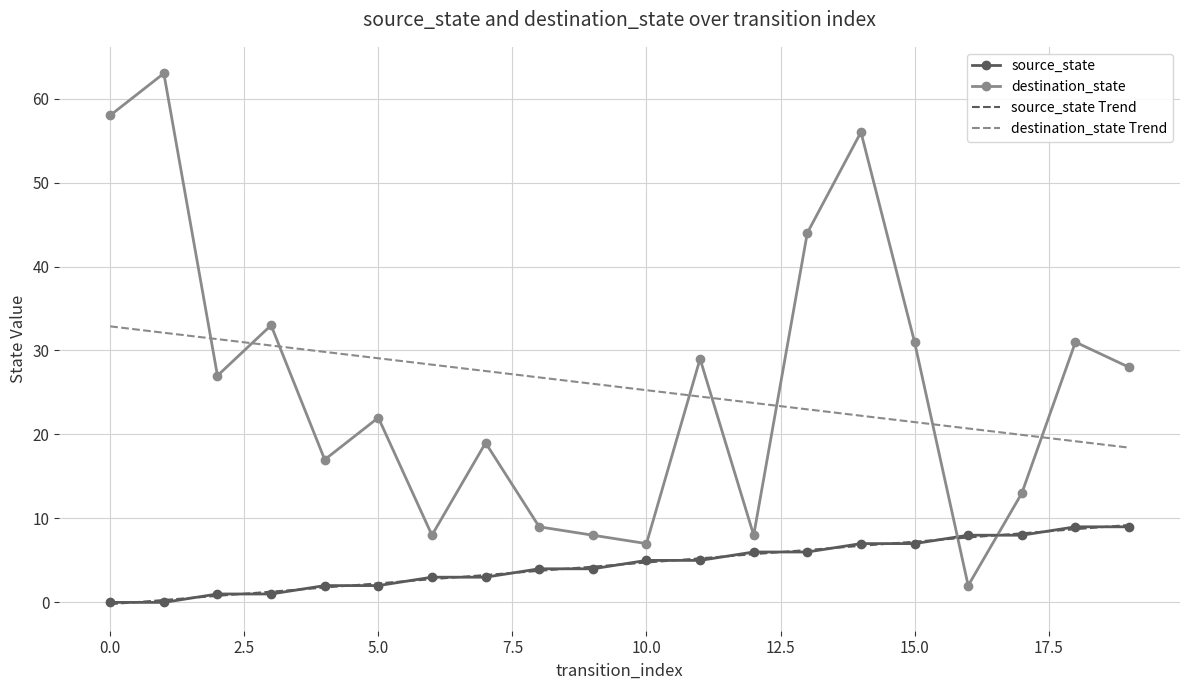

What is the maximum value for source_state?

9.0